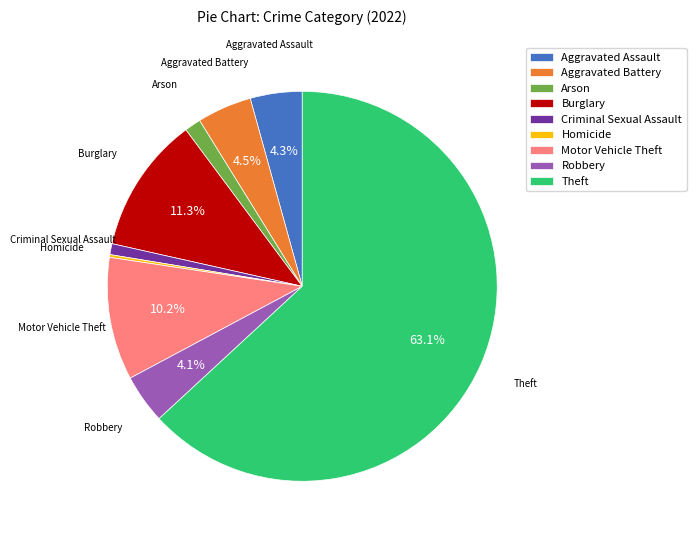

Which has a higher value, Burglary or Arson?

Burglary